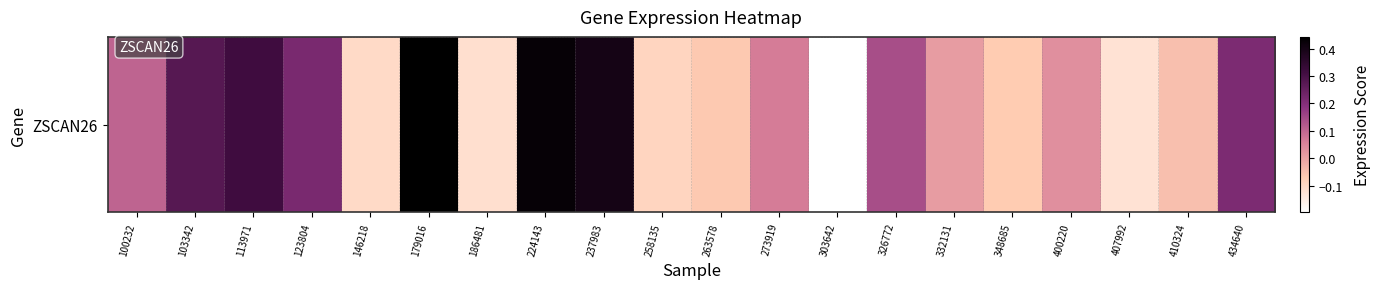

The value at 407992 is -0.1. True or false?

False